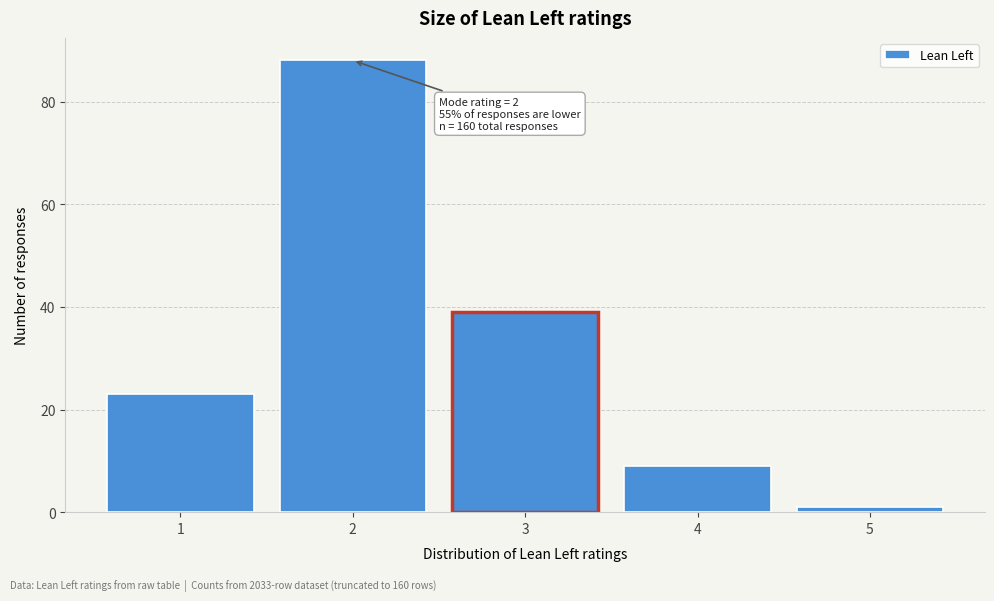

Which range on the x-axis has the tallest bar?

1.5 to 2.5